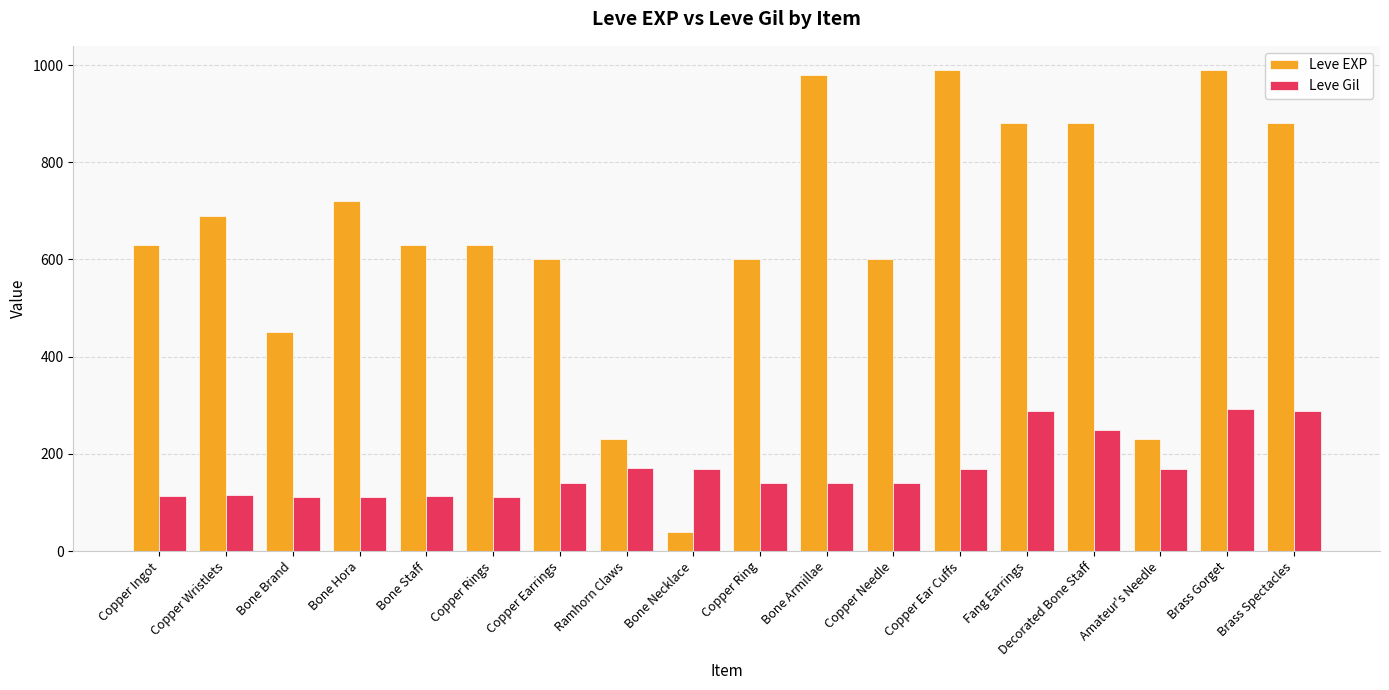

List the series in order of their peak value, highest first.

Leve EXP, Leve Gil